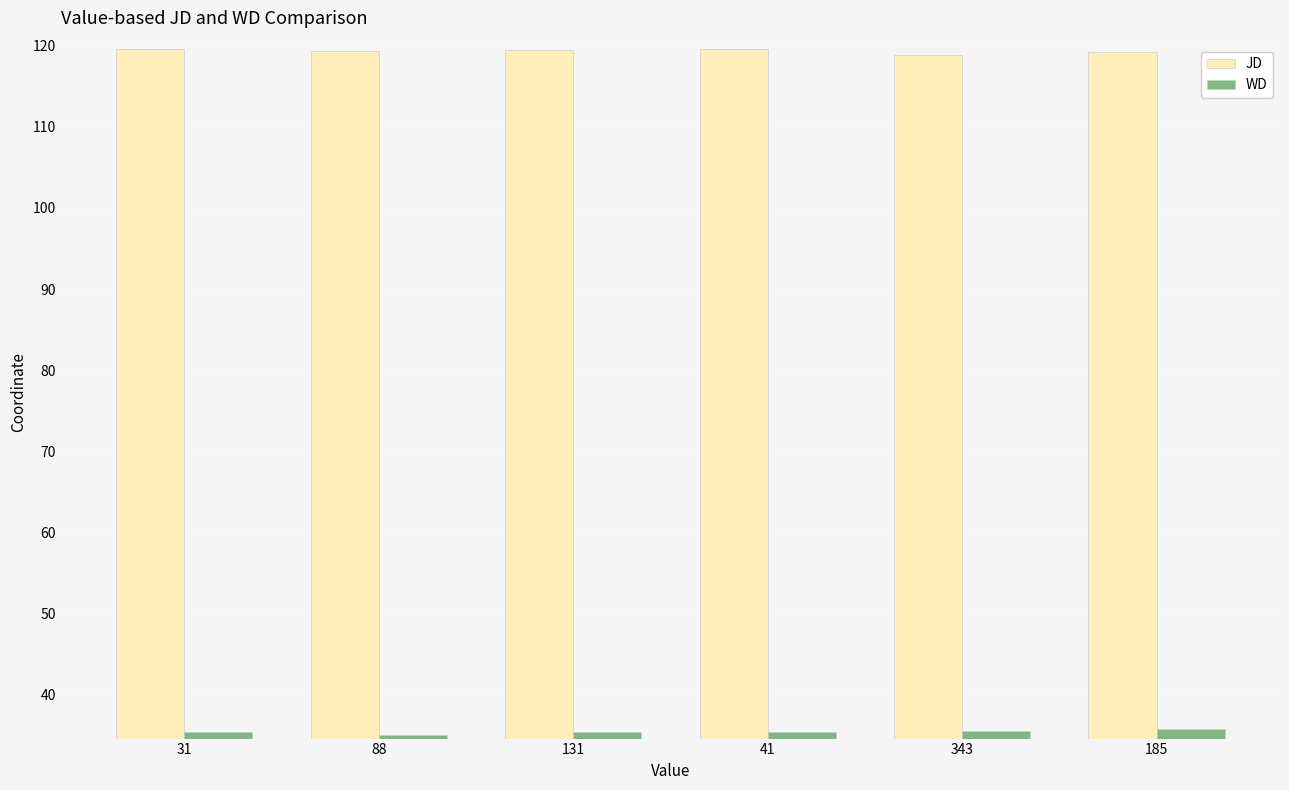

Which series has the largest total across all categories?

JD